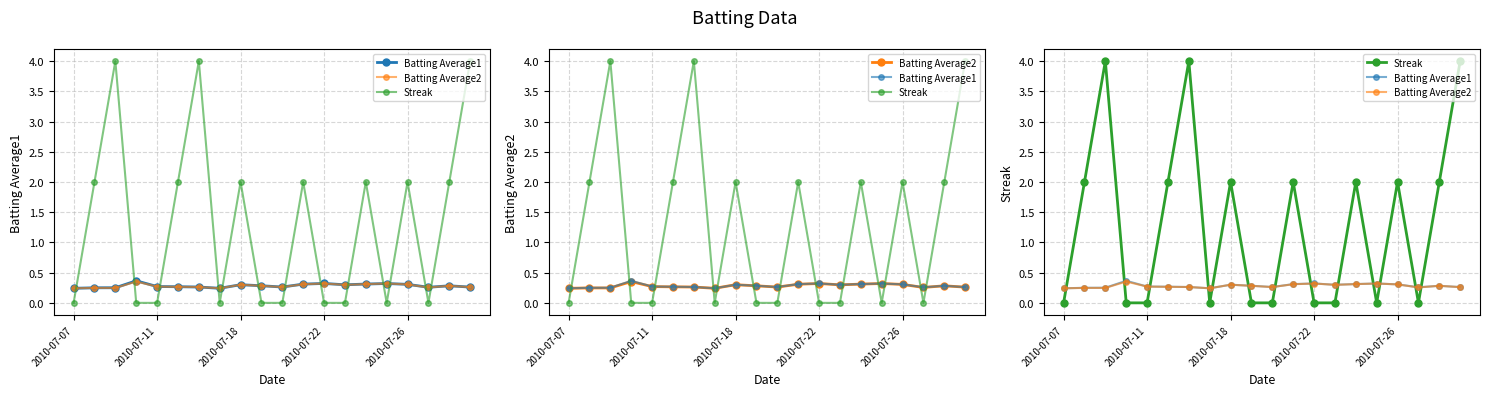

True or false: Batting Average1 and Batting Average2 cross at least once.

False